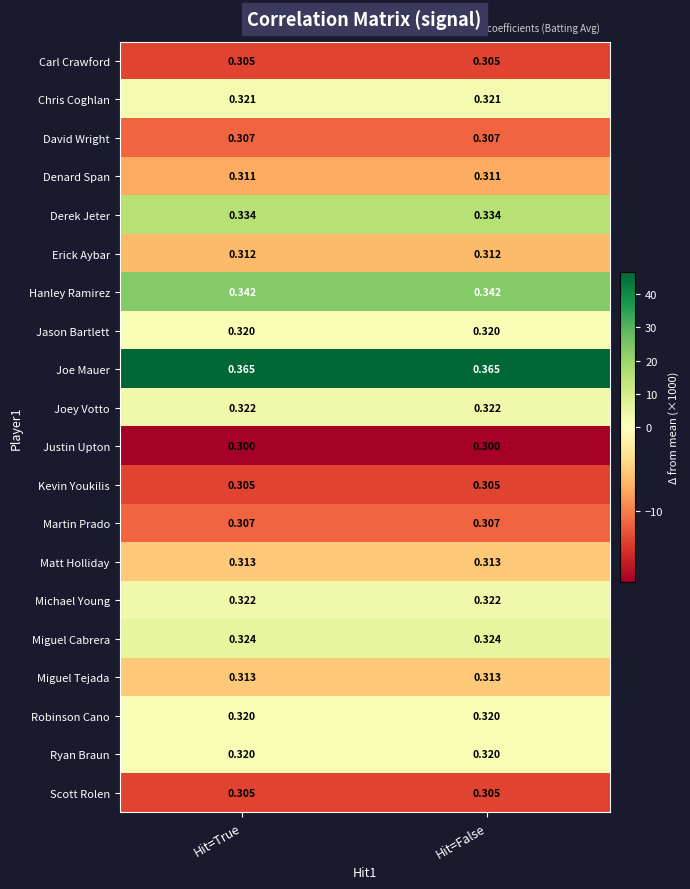

Count the number of categories in the chart.

2